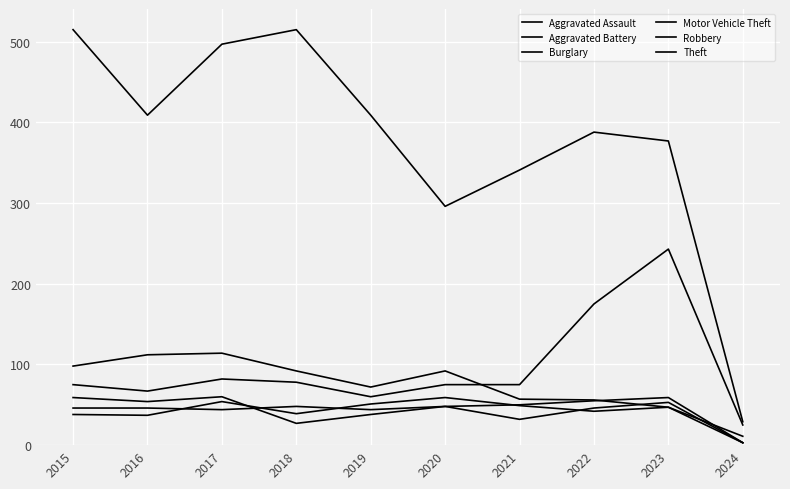

How many lines are shown in the chart?

6